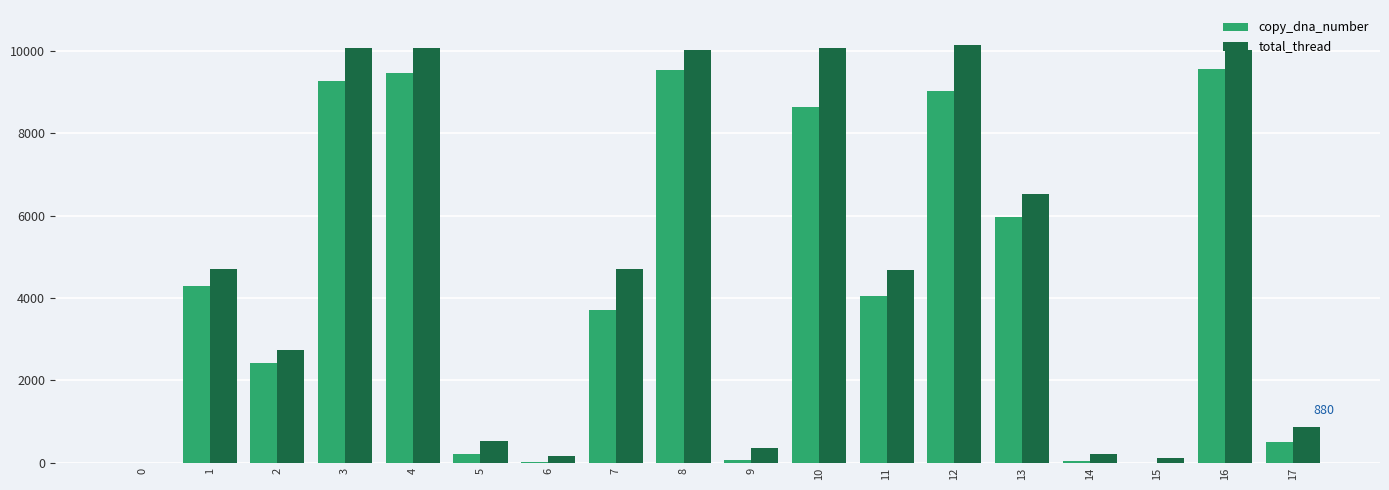

The value of total_thread at 10 is 10084. True or false?

True